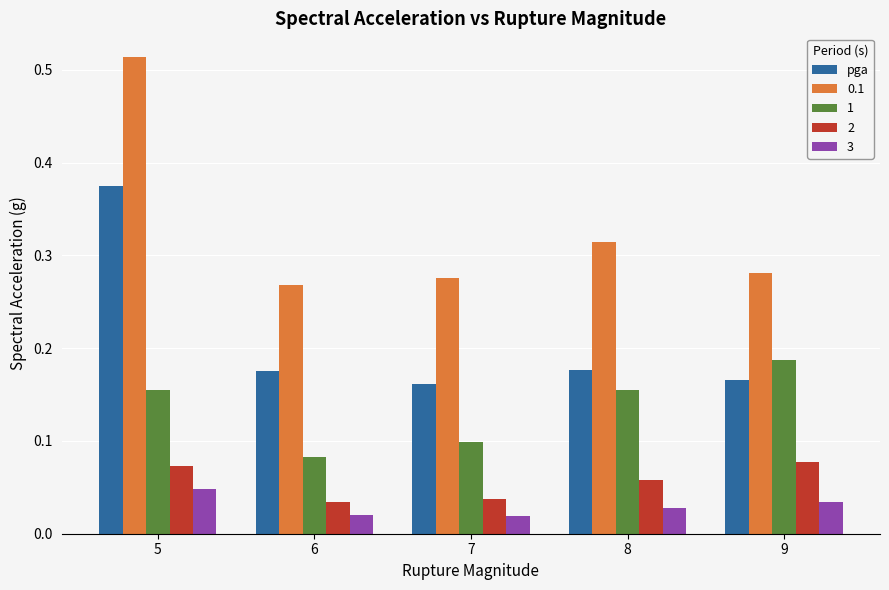

The value of 1 at 9 is 0.3. True or false?

False